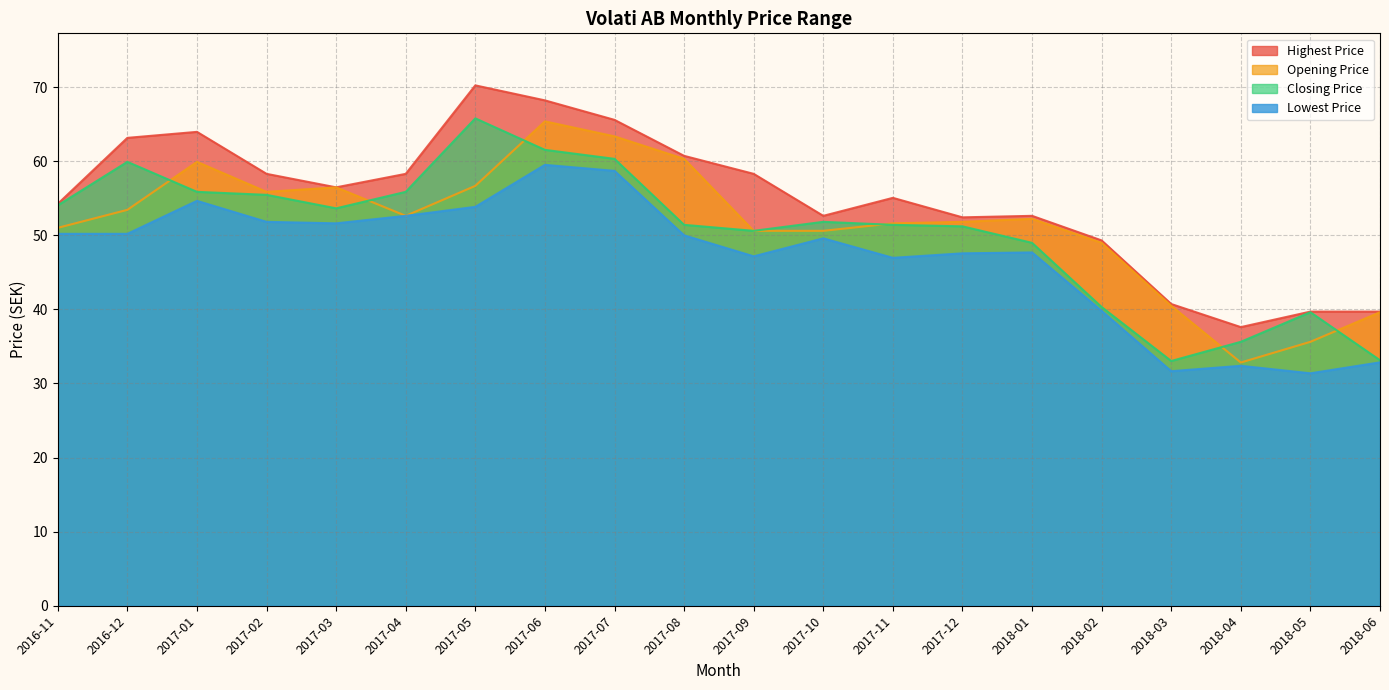

What is the label of the 16th point from the left?

2018-02